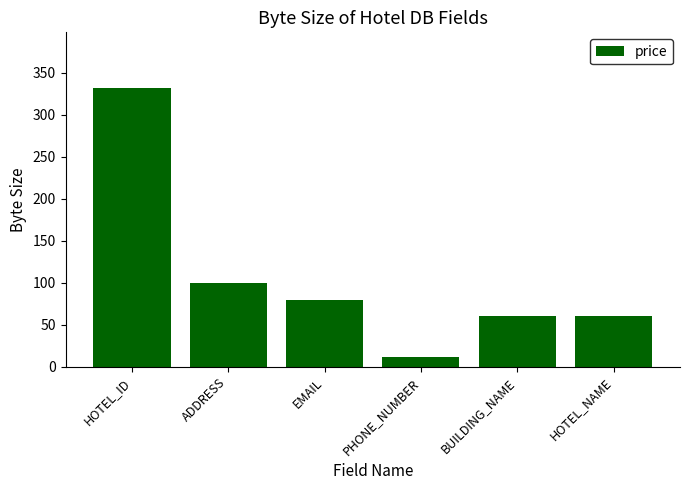

What is the change in value from ADDRESS to EMAIL?

-20